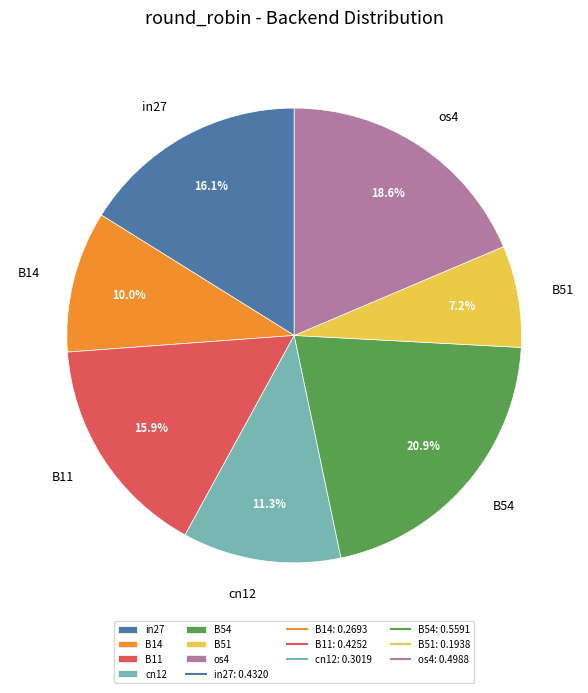

Does B51 account for over 50% of the chart?

No